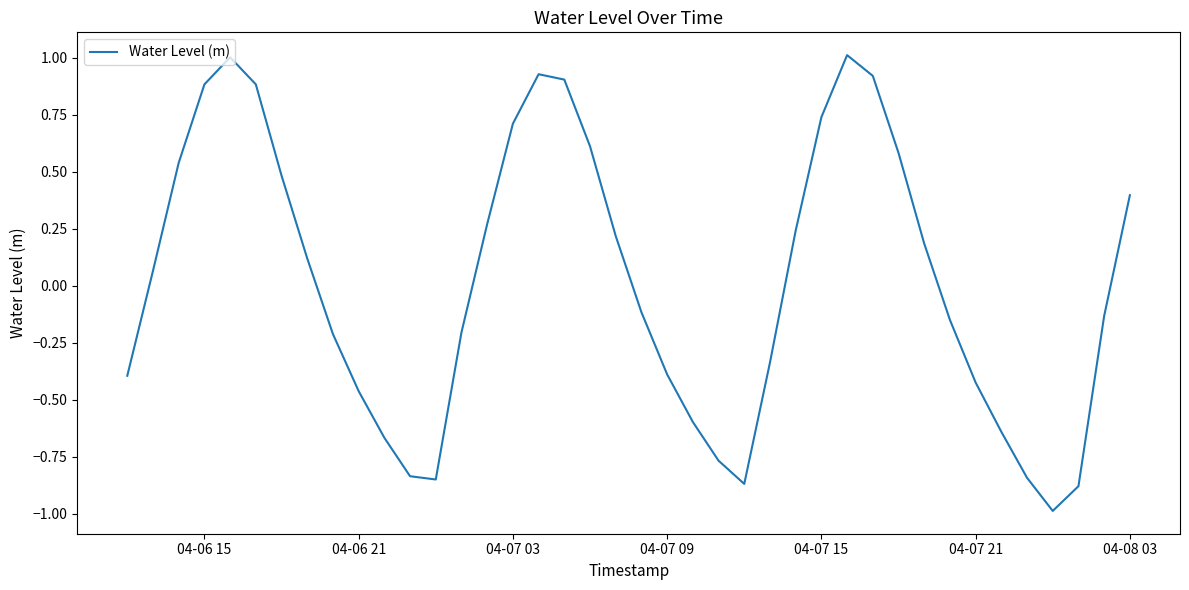

What is the difference between the maximum and minimum values?

2.0